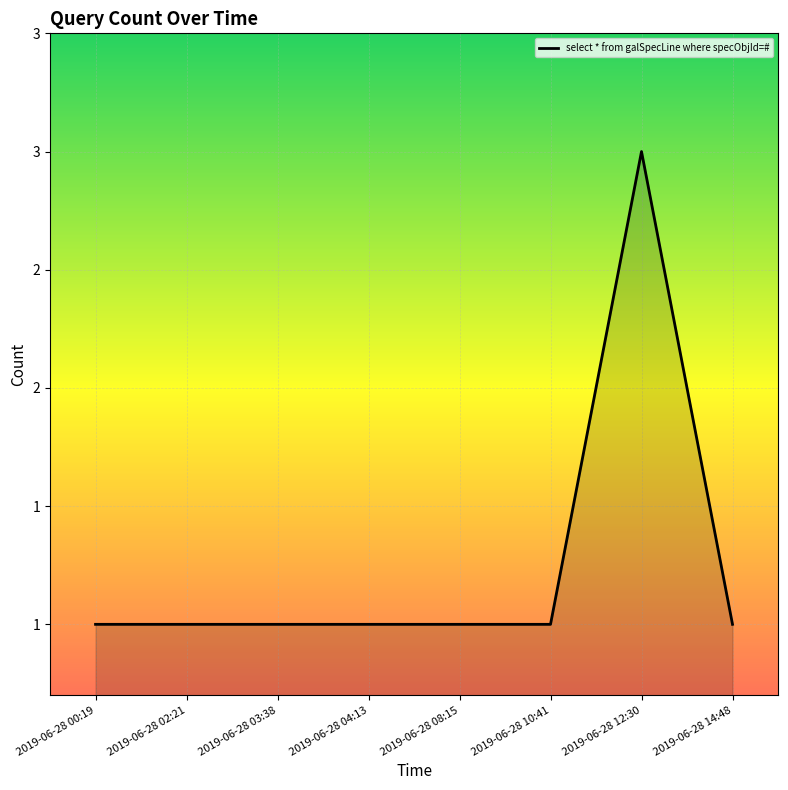

Does the chart display data point markers on the line(s)?

No